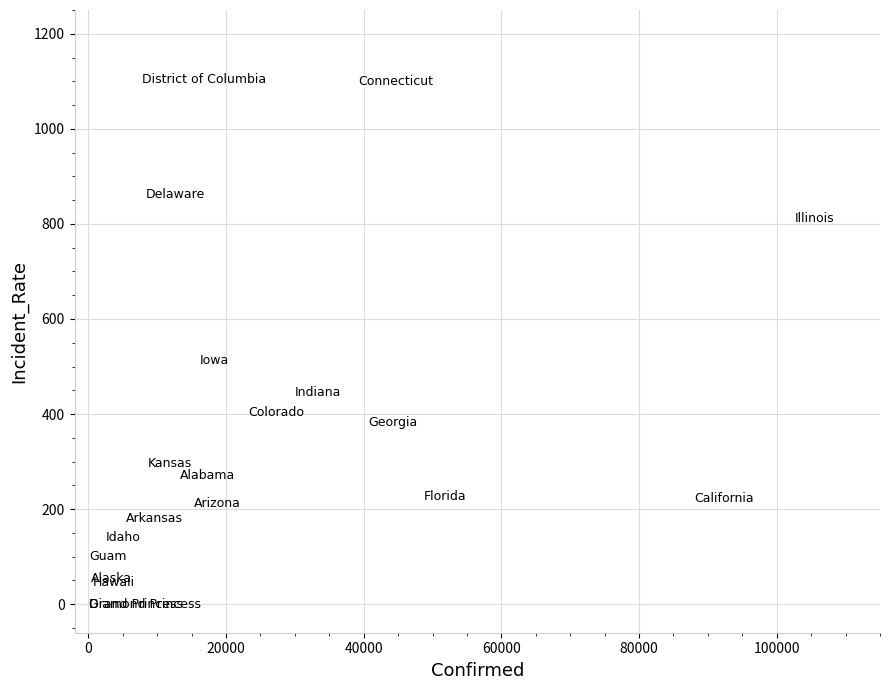

What Y value in the scatter plot is closest to 551?

512.5